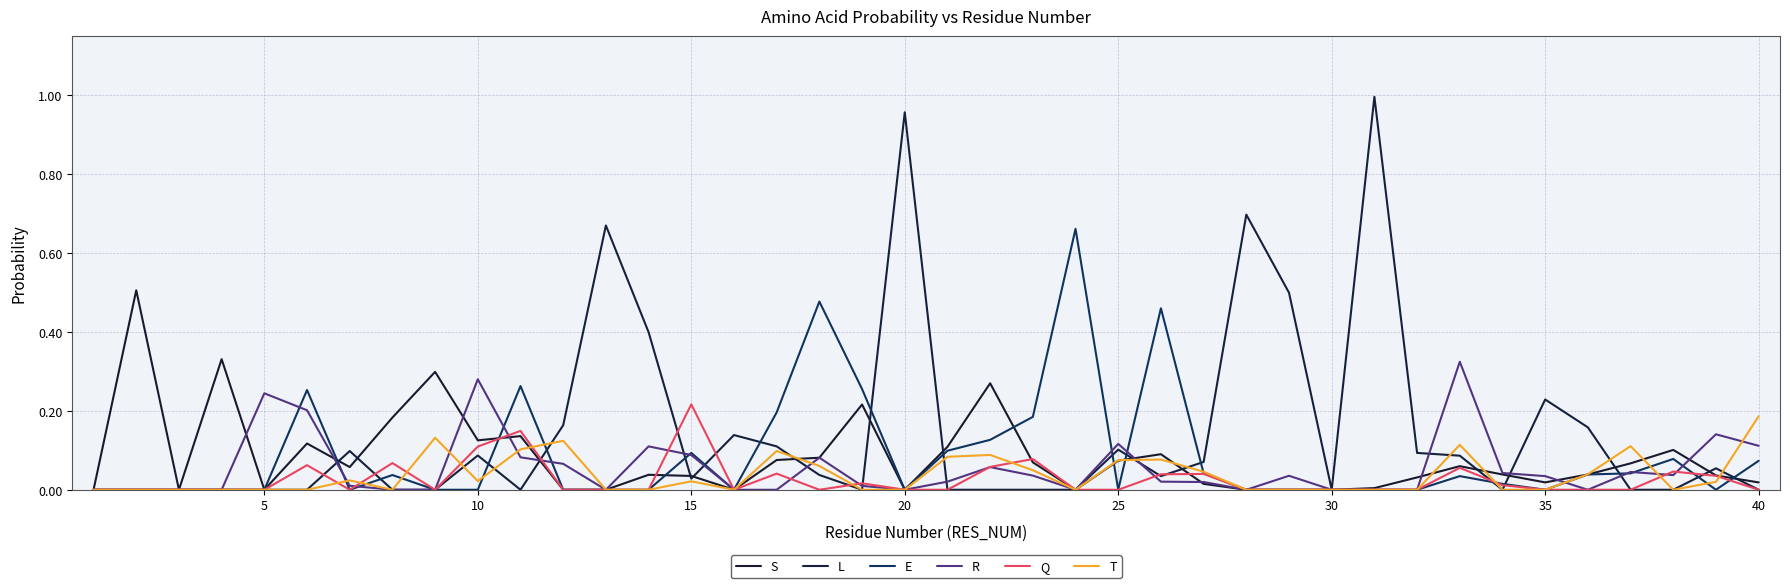

At how many categories does at least one series exceed 0?

37